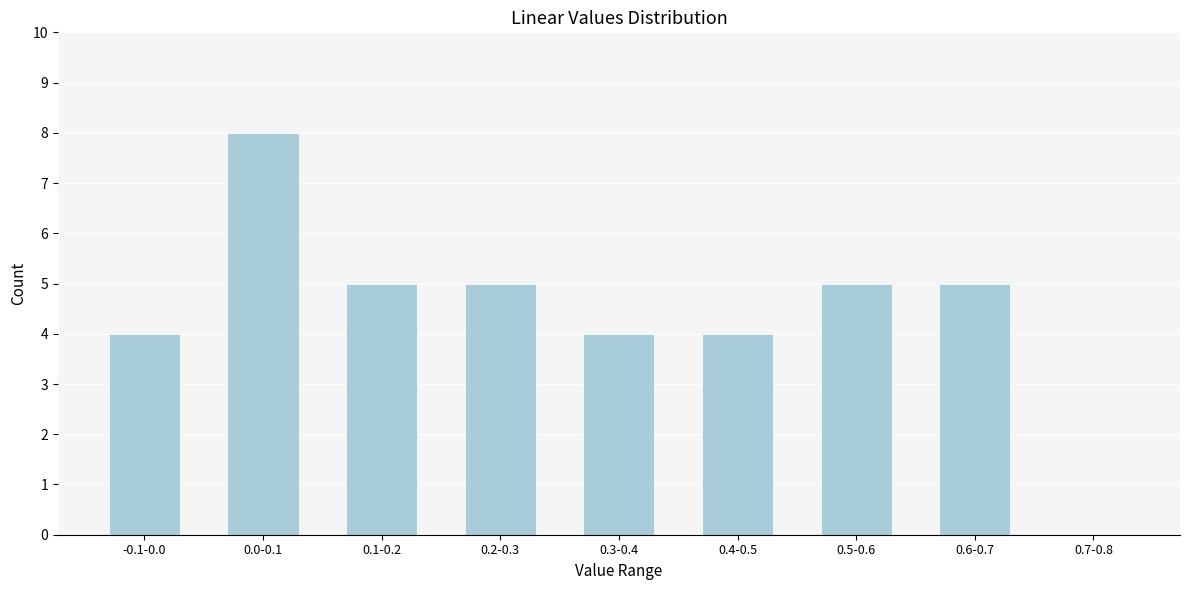

Reading left to right, extract all data points from this chart.

-0.1-0.0=4	0.0-0.1=8	0.1-0.2=5	0.2-0.3=5	0.3-0.4=4	0.4-0.5=4	0.5-0.6=5	0.6-0.7=5	0.7-0.8=0